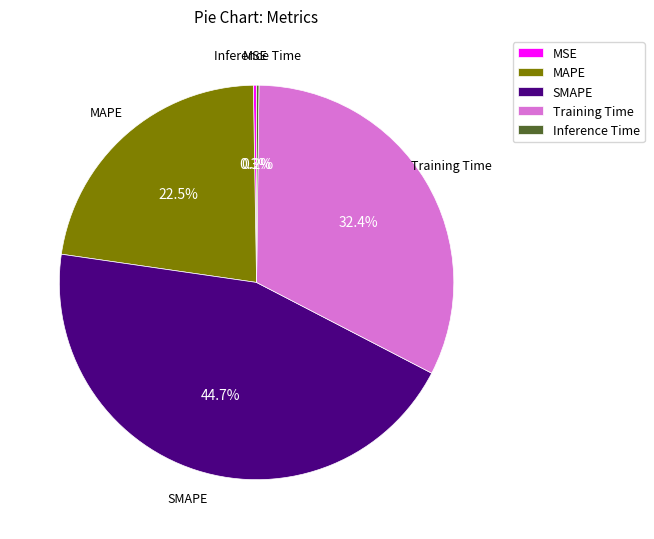

Is there any slice that represents more than half of the pie?

No